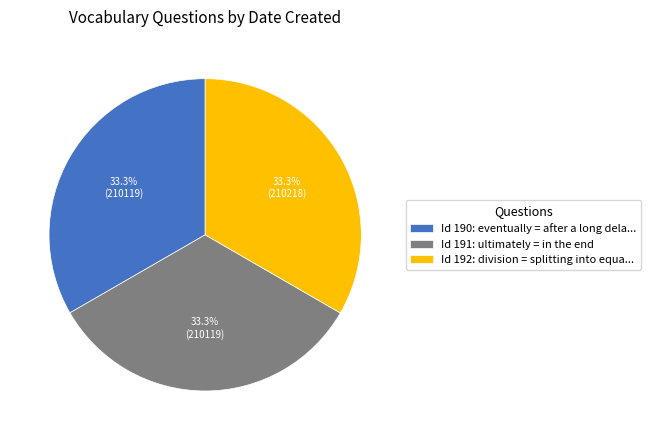

What is the ratio of the value at Id 191: ultimately = in the end to the value at Id 190: eventually = after a long dela...?

1.0